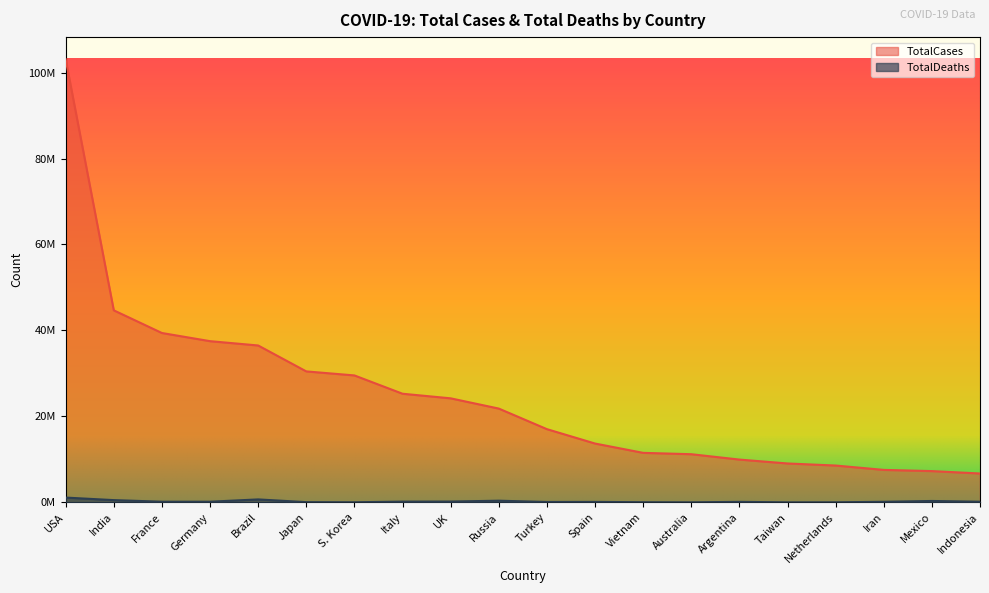

True or false: TotalDeaths and TotalCases cross at least once.

False